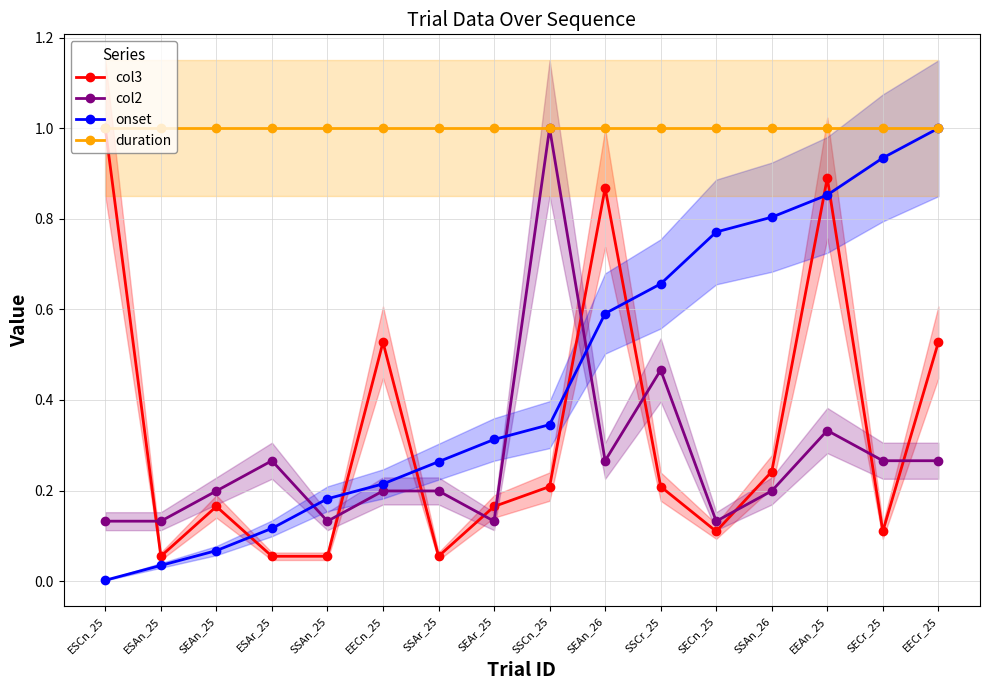

How many interior local peaks does the col2 series have?

4